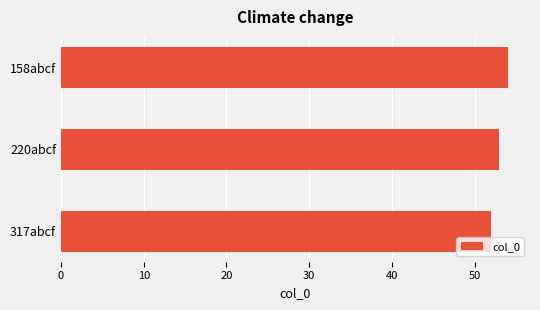

Count the number of data series in this chart.

1